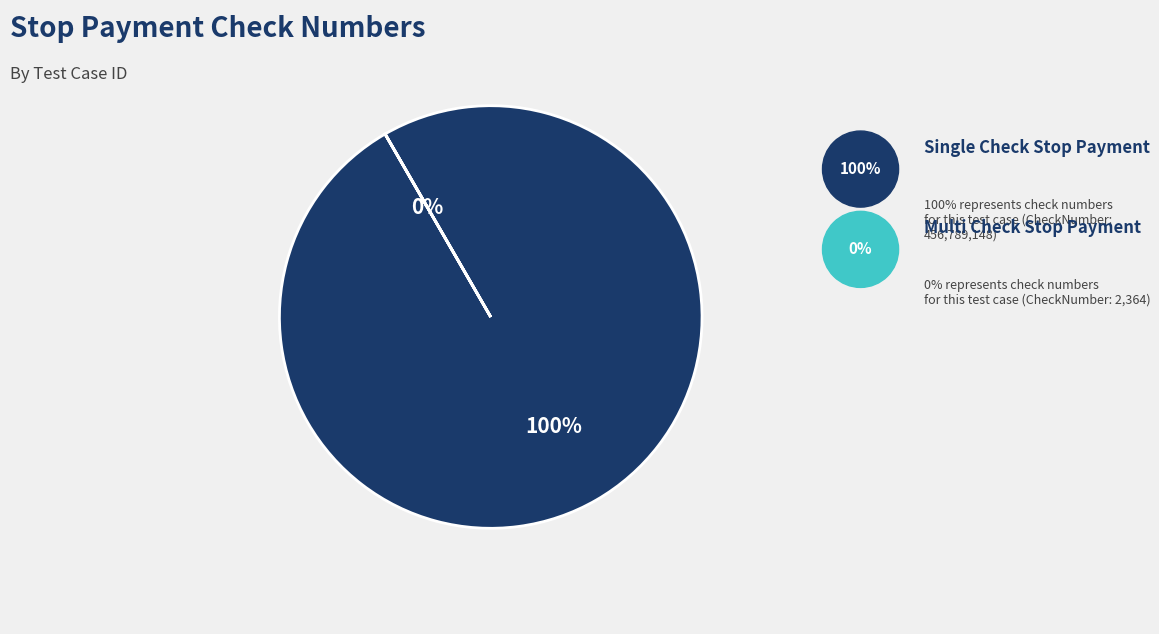

Which slice is the largest?

C24213_VerifySingleCheckStopPayment